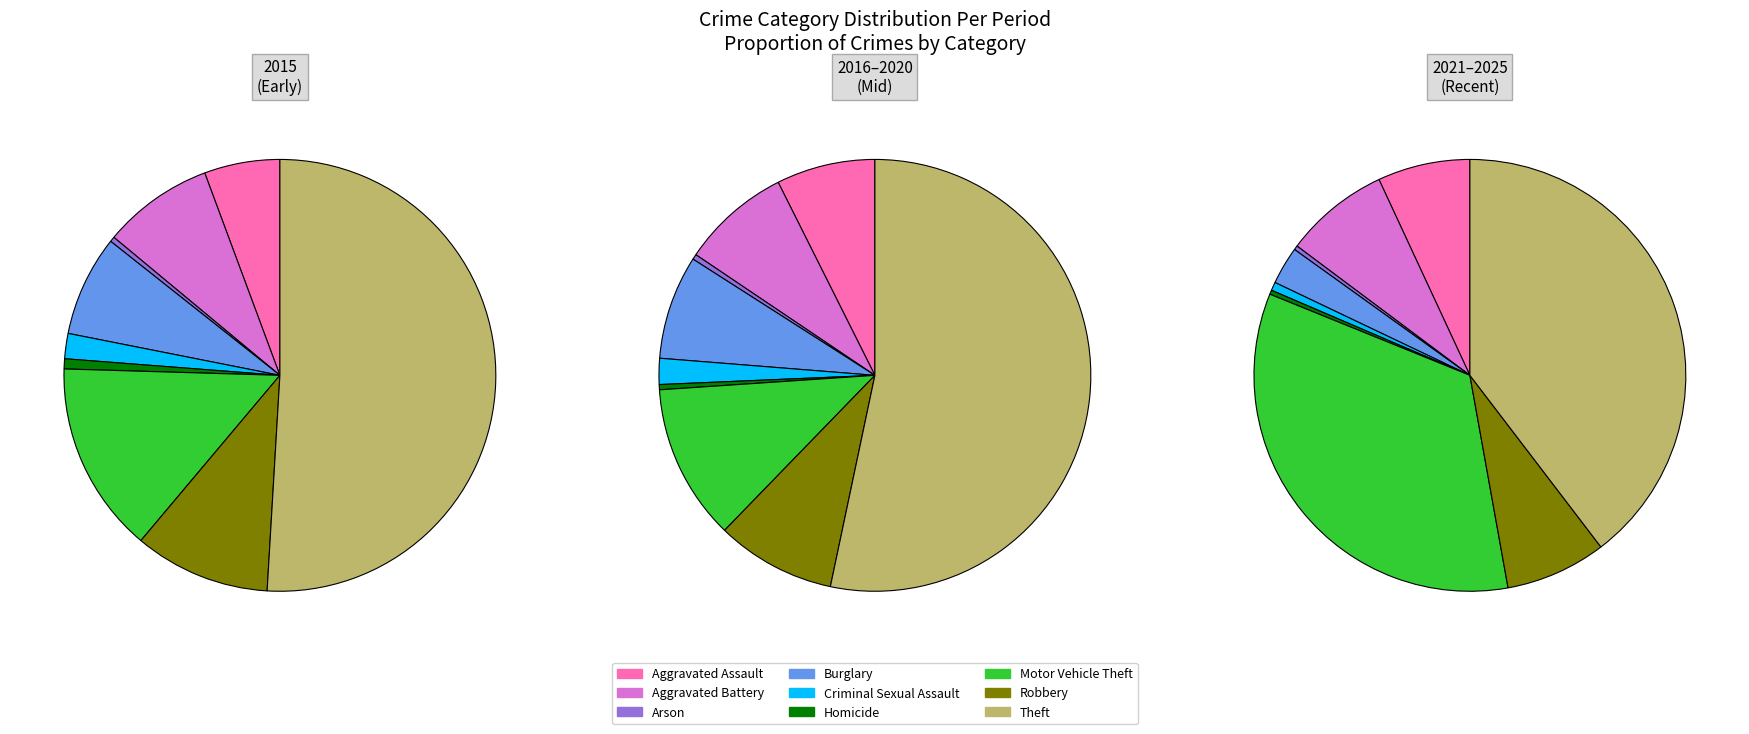

Which series has the largest range (max minus min)?

2016-2020